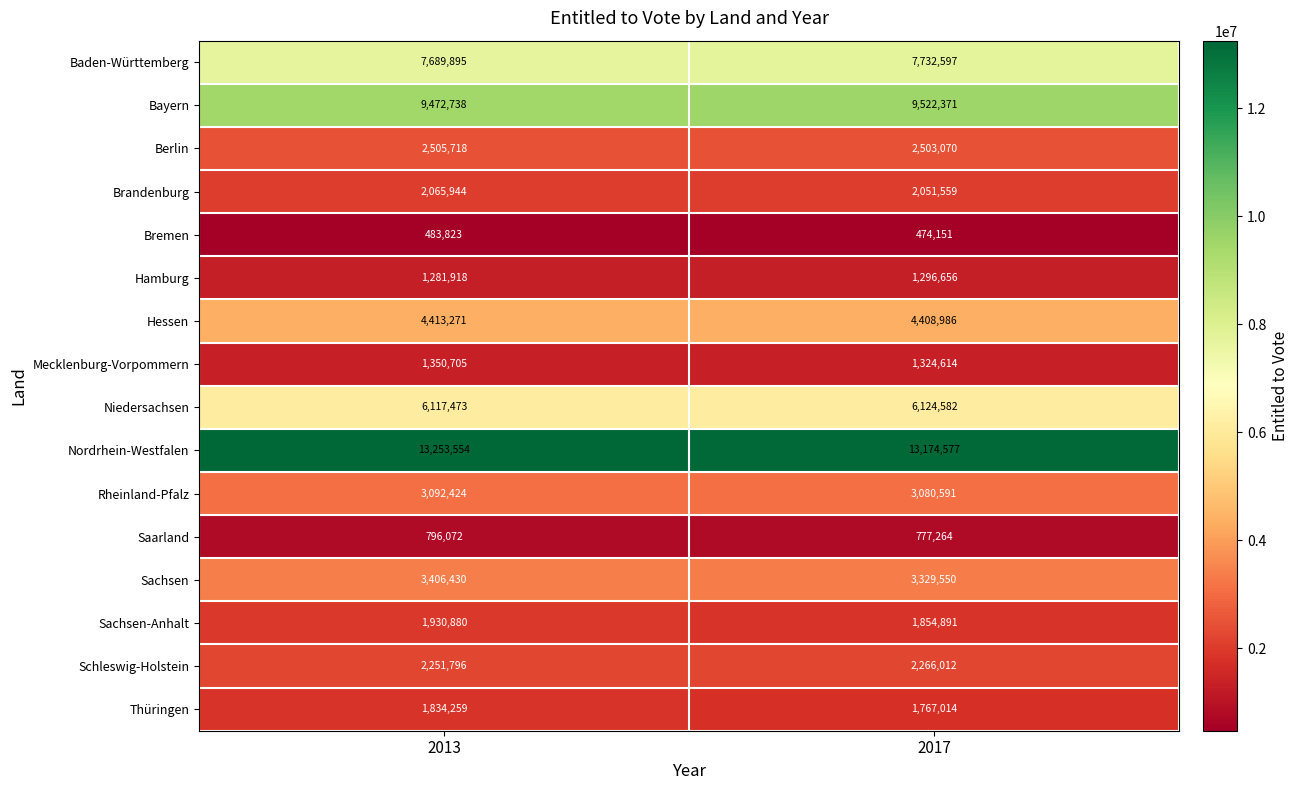

Rank the series at 2013 from highest to lowest value.

Nordrhein-Westfalen, Bayern, Baden-Württemberg, Niedersachsen, Hessen, Sachsen, Rheinland-Pfalz, Berlin, Schleswig-Holstein, Brandenburg, Sachsen-Anhalt, Thüringen, Mecklenburg-Vorpommern, Hamburg, Saarland, Bremen